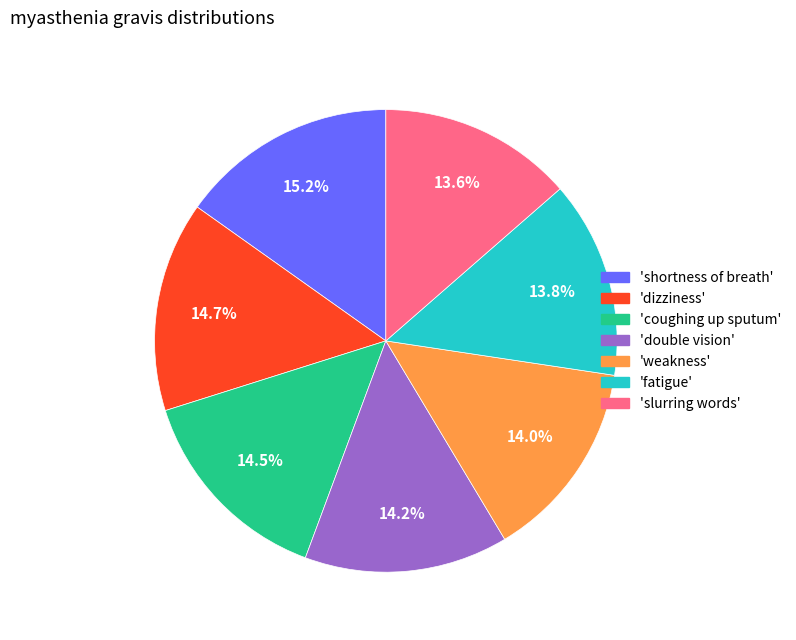

Combined, do 'coughing up sputum' and 'shortness of breath' account for over 50%?

No